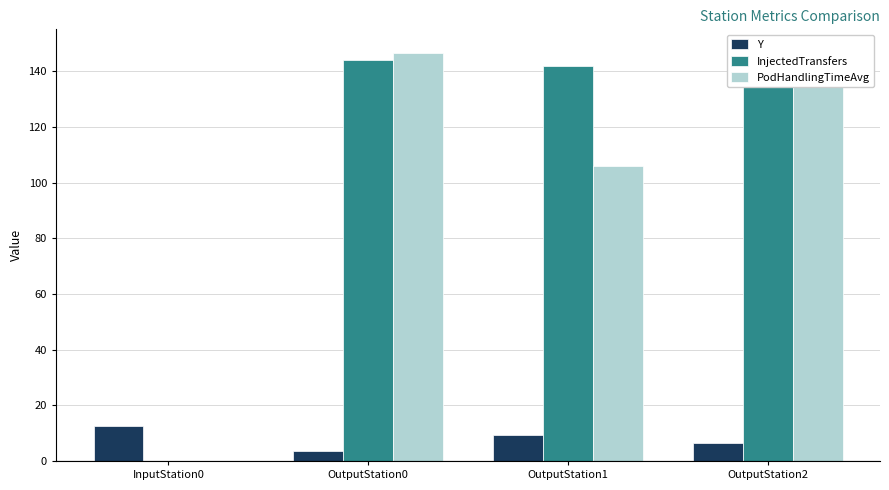

At which label does Y first exceed 9?

InputStation0